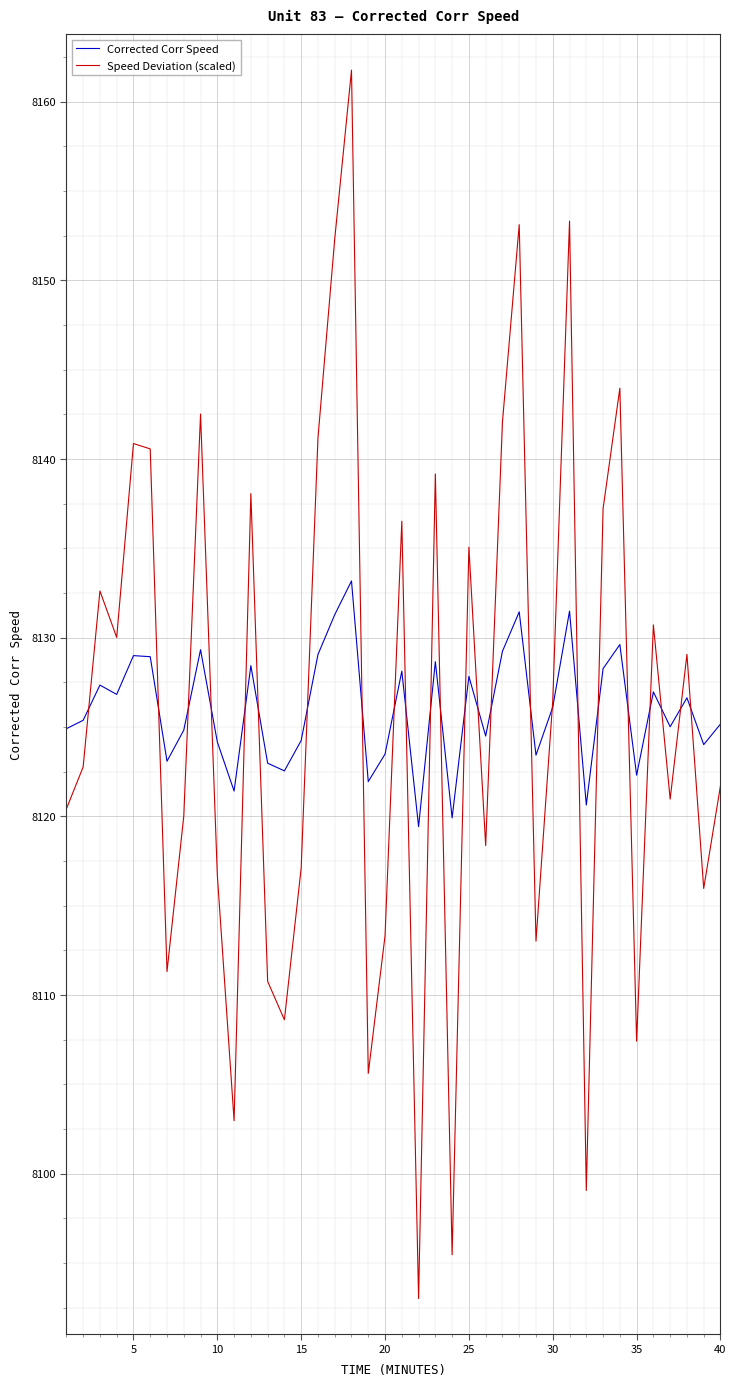

What is the highest value of the Corrected Corr Speed series?

8133.2